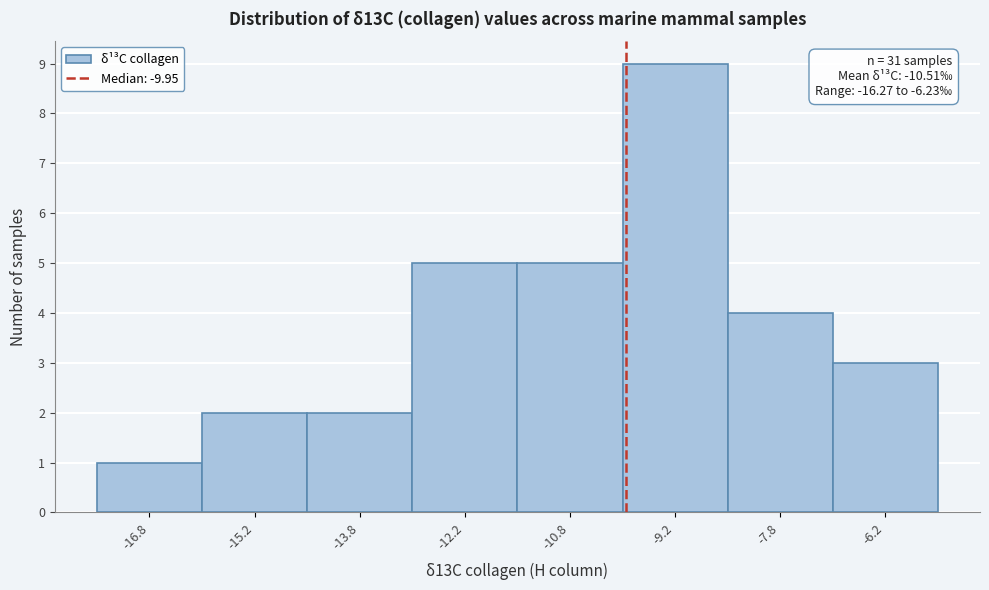

Over which range of the x-axis is the bar tallest?

-10.0 to -8.5